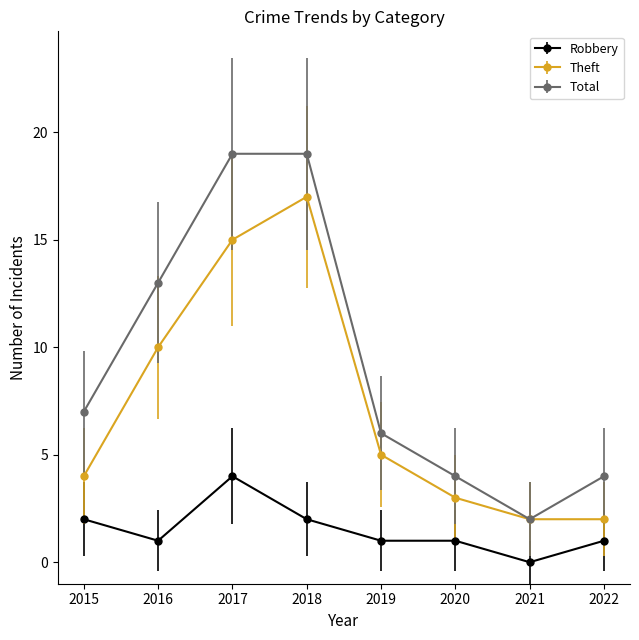

Reading left to right, transcribe all the data shown in this chart.

Robbery: 2015=2	2016=1	2017=4	2018=2	2019=1	2020=1	2021=0	2022=1
Theft: 2015=4	2016=10	2017=15	2018=17	2019=5	2020=3	2021=2	2022=2
Total: 2015=7	2016=13	2017=19	2018=19	2019=6	2020=4	2021=2	2022=4